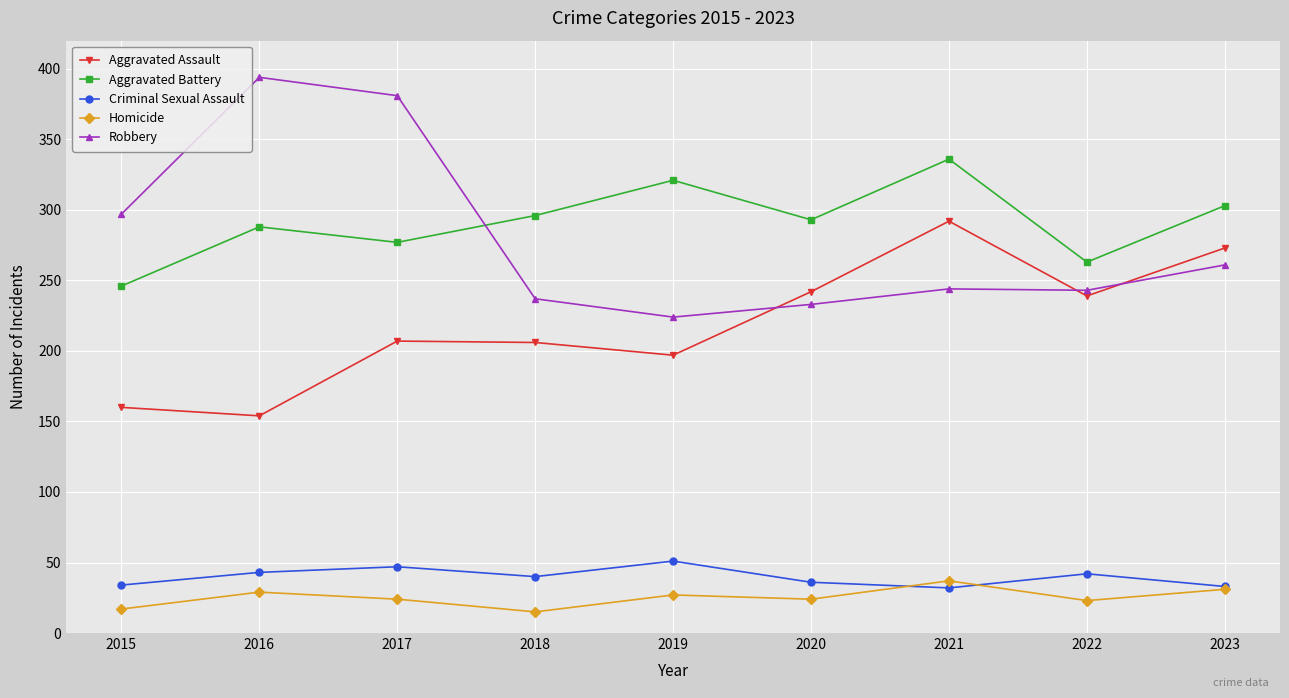

List the series in order of their peak value, highest first.

Robbery, Aggravated Battery, Aggravated Assault, Criminal Sexual Assault, Homicide